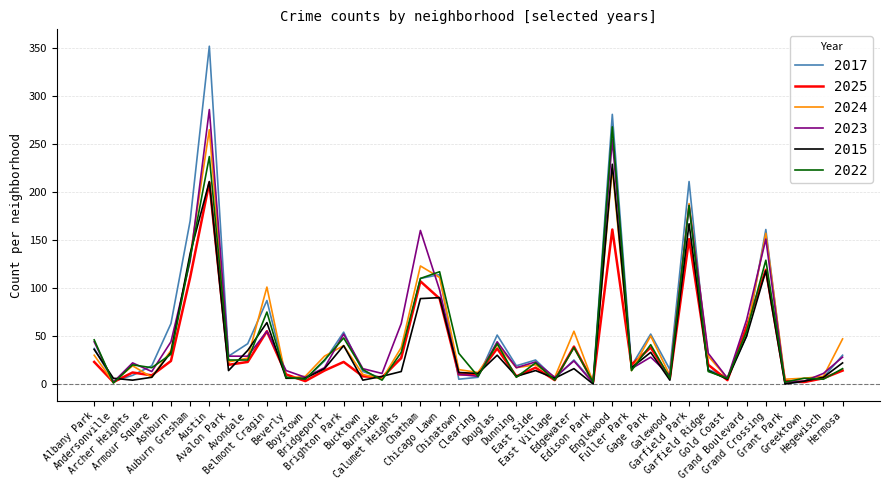

At which label does 2017 first exceed 25?

Albany Park